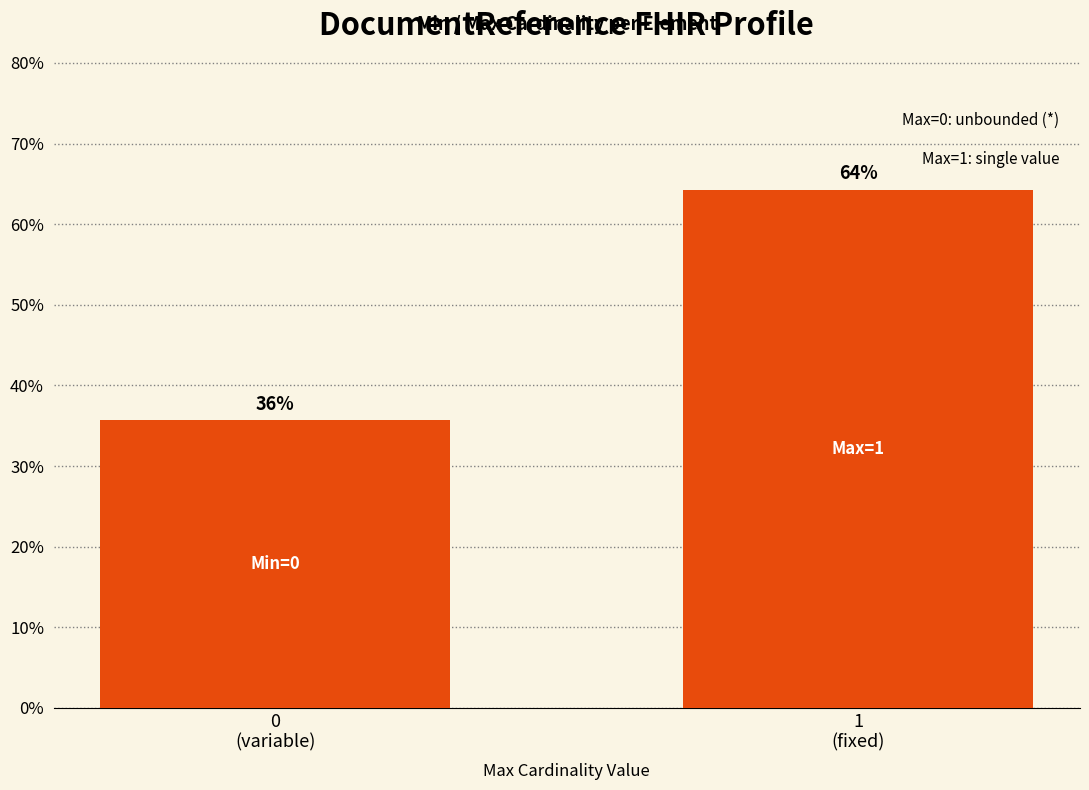

What is the label of the 2nd bar from the left?

1
(fixed)